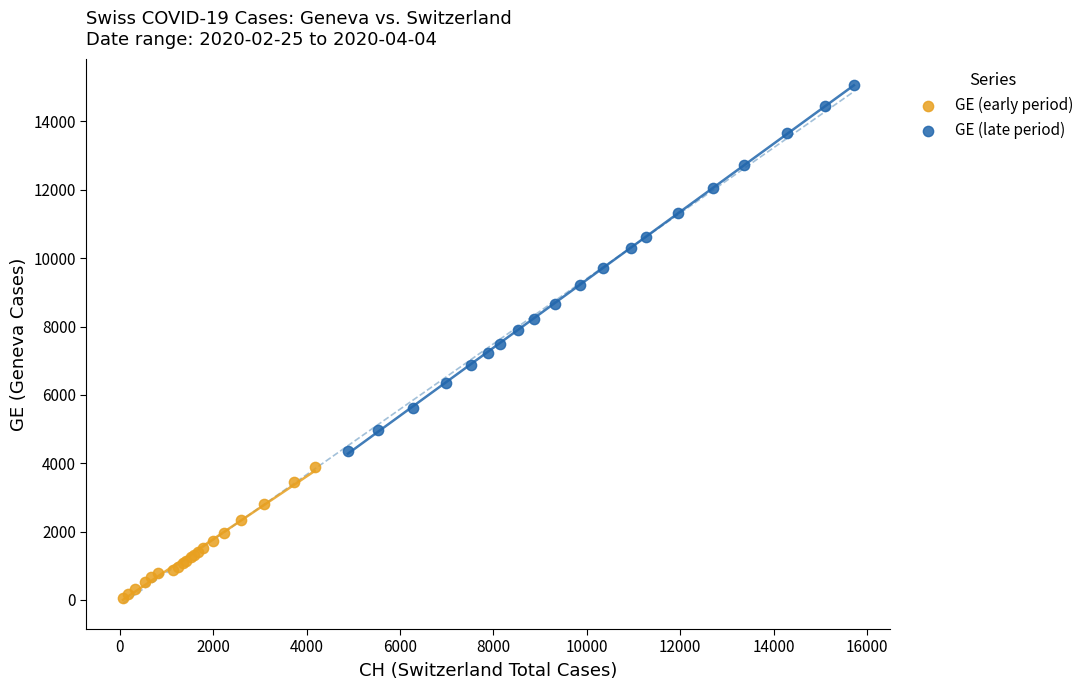

Which series reaches the maximum Y coordinate?

GE (late period)